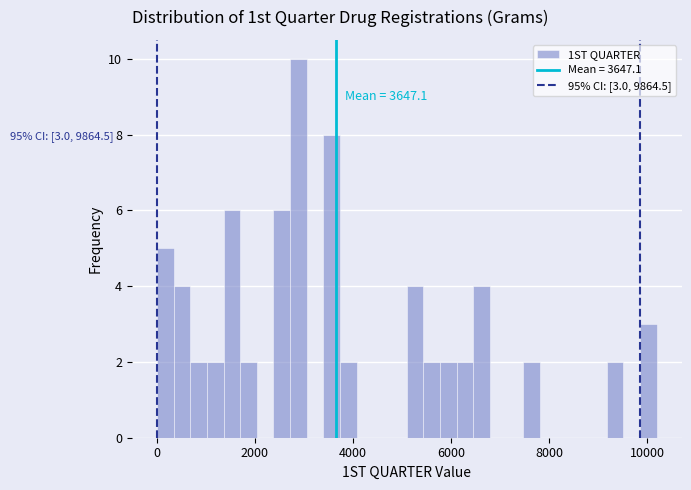

Around what value on the x-axis is the tallest bar? Give the approximate position of its centre, as read against the axis.

2800